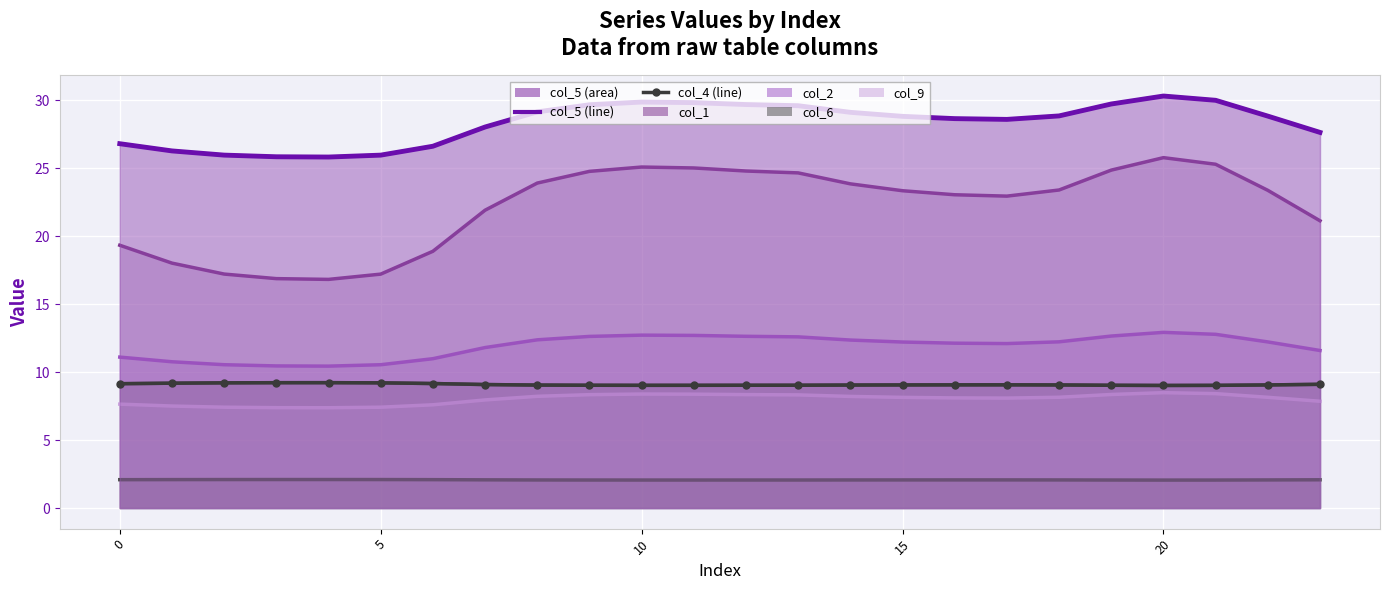

Reading left to right, extract all data points from this chart.

col_1: 19.3	18.0	17.2	16.9	16.8	17.2	18.9	21.9	23.9	24.8	25.1	25.0	24.8	24.7	23.9	23.4	23.1	23.0	23.4	24.9	25.8	25.3	23.4	21.1
col_2: 11.1	10.8	10.5	10.5	10.4	10.5	11.0	11.8	12.4	12.6	12.7	12.7	12.6	12.6	12.4	12.2	12.1	12.1	12.2	12.7	12.9	12.8	12.2	11.6
col_4: 9.2	9.2	9.2	9.2	9.2	9.2	9.2	9.1	9.0	9.0	9.0	9.0	9.0	9.0	9.1	9.1	9.1	9.1	9.1	9.0	9.0	9.0	9.1	9.1
col_5: 26.8	26.3	26.0	25.9	25.8	26.0	26.6	28.0	29.2	29.7	29.9	29.8	29.7	29.6	29.1	28.8	28.7	28.6	28.9	29.7	30.3	30.0	28.8	27.6
col_6: 2.1	2.1	2.1	2.1	2.1	2.1	2.1	2.1	2.1	2.1	2.1	2.1	2.1	2.1	2.1	2.1	2.1	2.1	2.1	2.1	2.1	2.1	2.1	2.1
col_9: 7.6	7.5	7.4	7.4	7.4	7.4	7.6	8.0	8.2	8.3	8.4	8.4	8.3	8.3	8.2	8.1	8.1	8.1	8.2	8.4	8.5	8.4	8.1	7.9